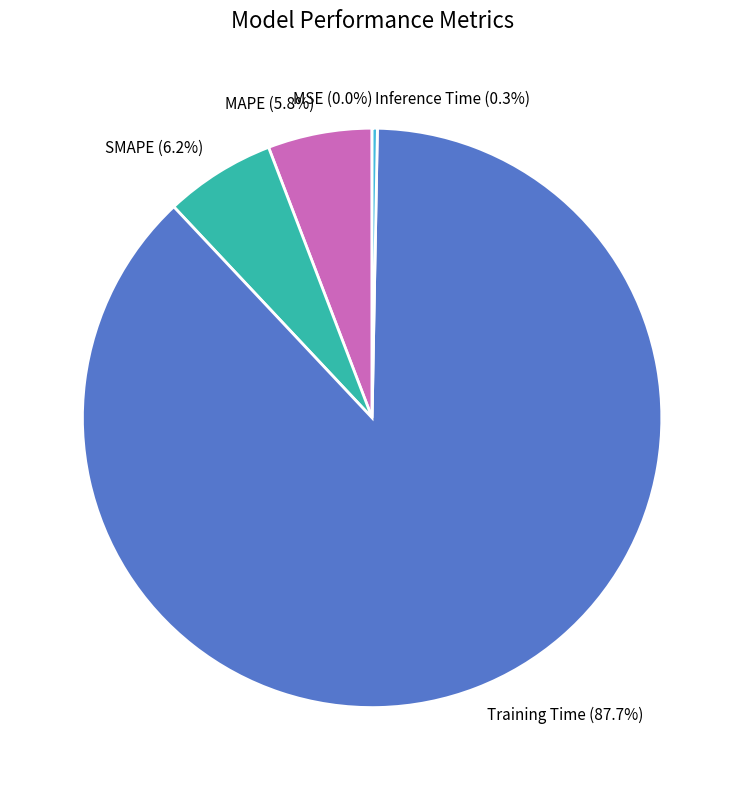

Which has a higher value, MAPE or Training Time?

Training Time